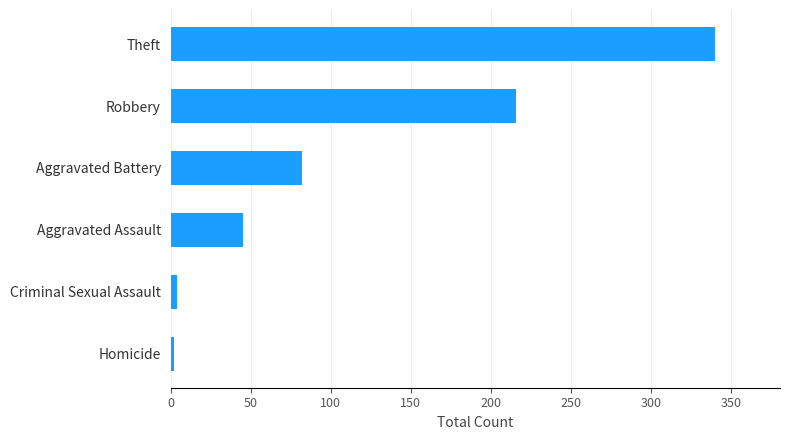

What is the difference between the second highest and second lowest values?

212